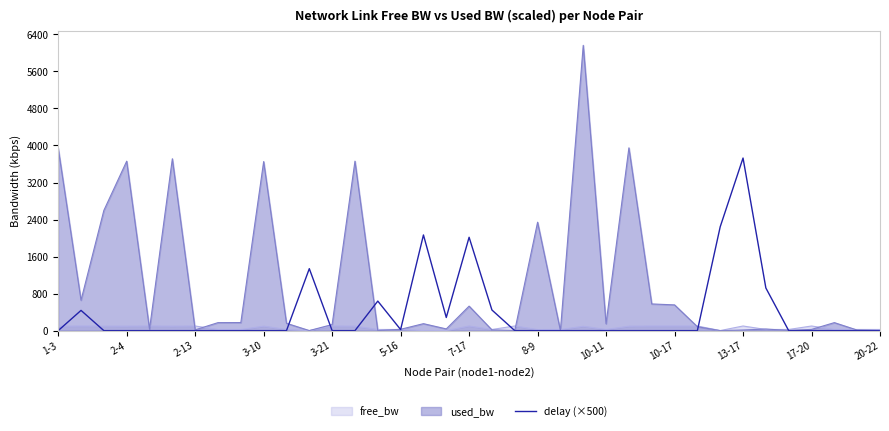

Which series has the largest range (max minus min)?

used_bw